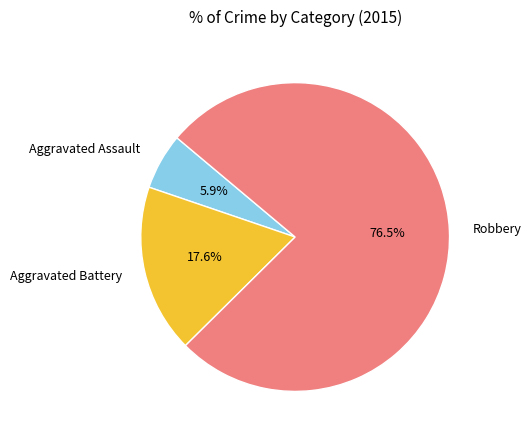

Is it true that Aggravated Assault is 6% of the pie?

True